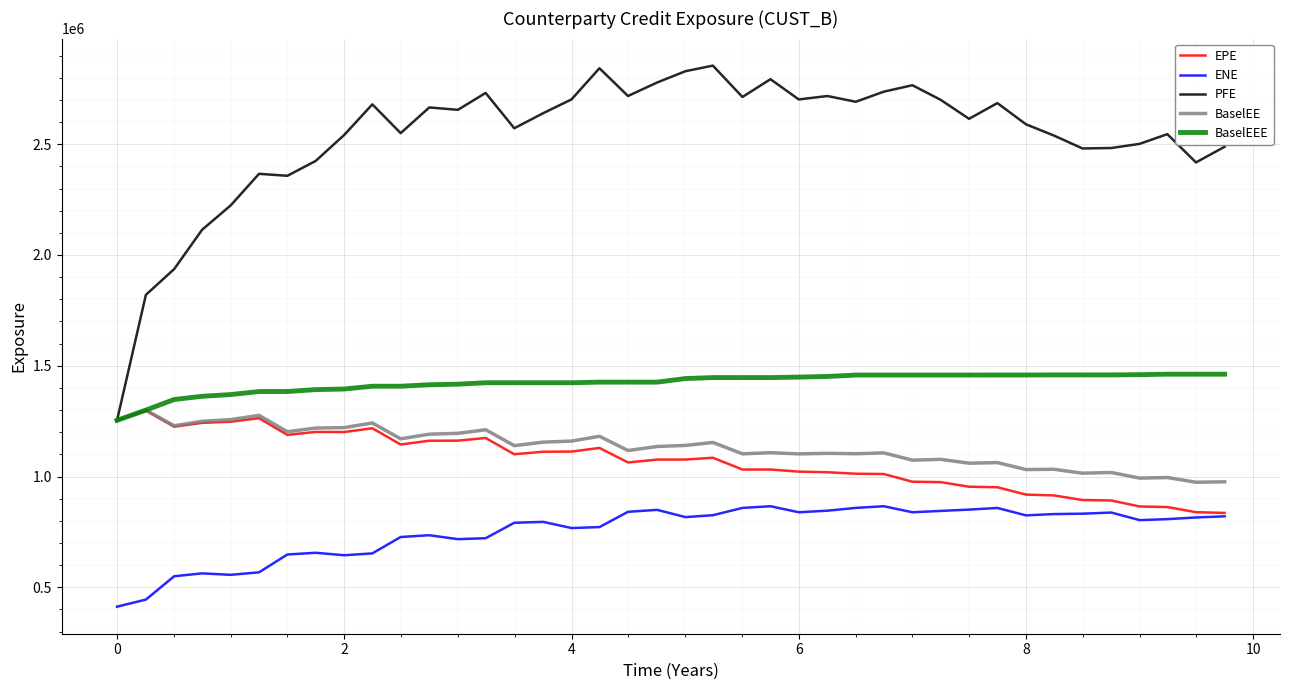

Which series has the widest spread of values?

PFE